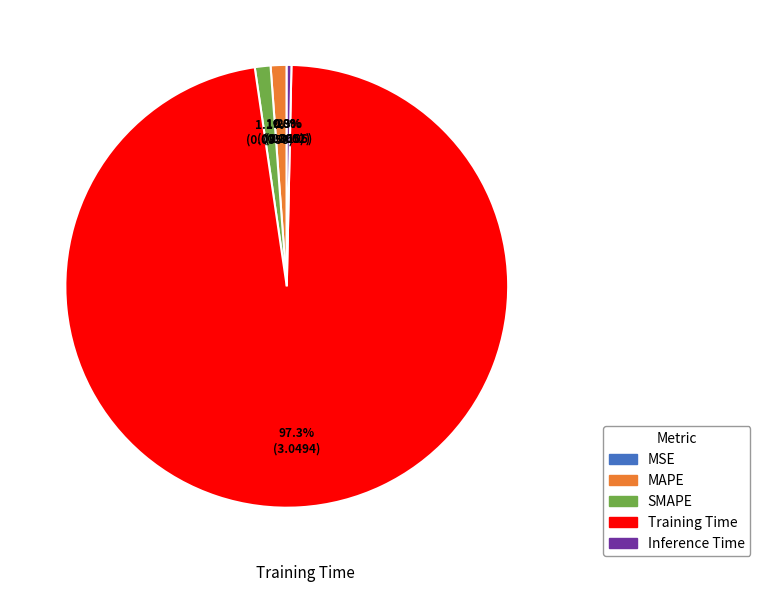

Is there any slice that represents more than half of the pie?

Yes